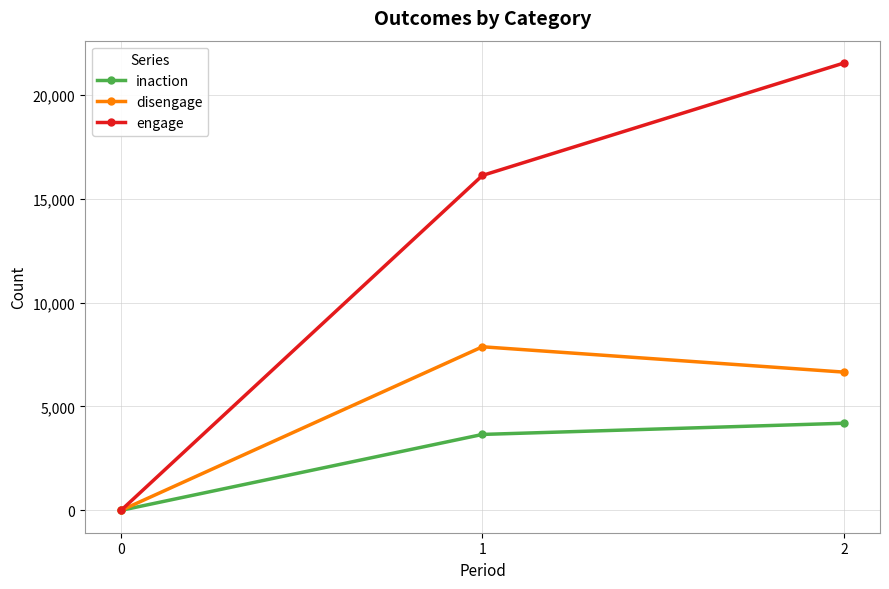

Count the number of data series in this chart.

3